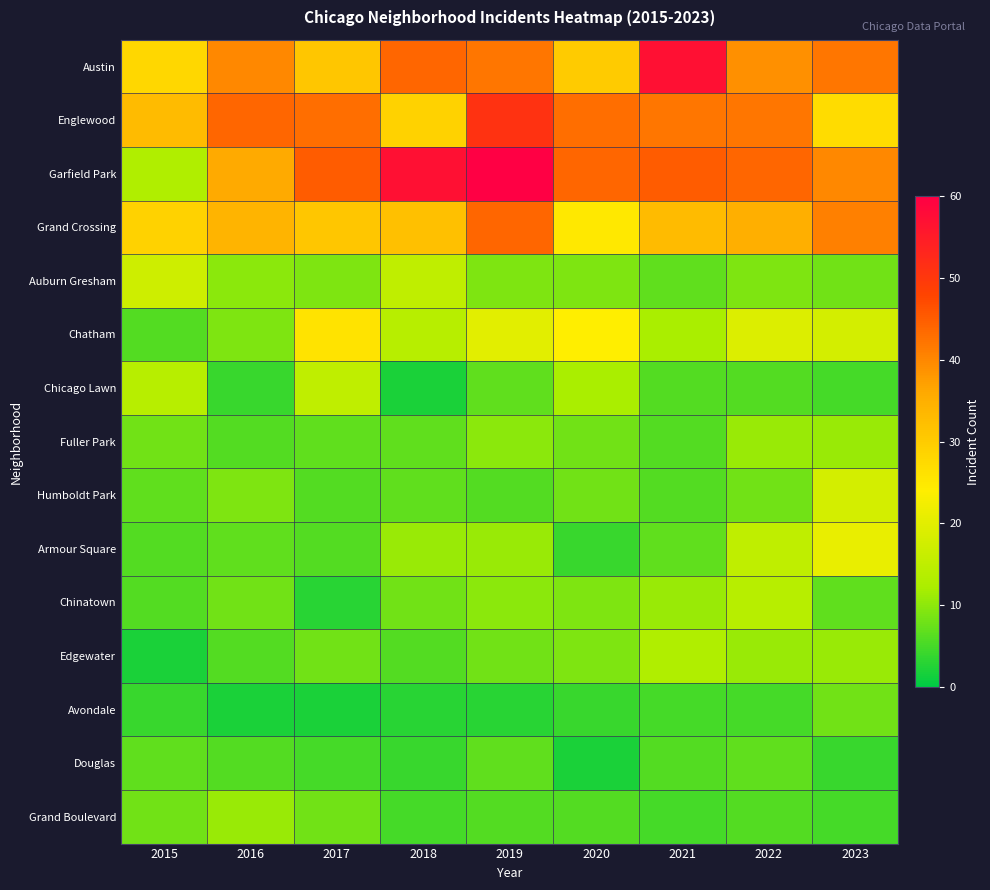

At which label does Chicago Lawn reach its minimum?

2018